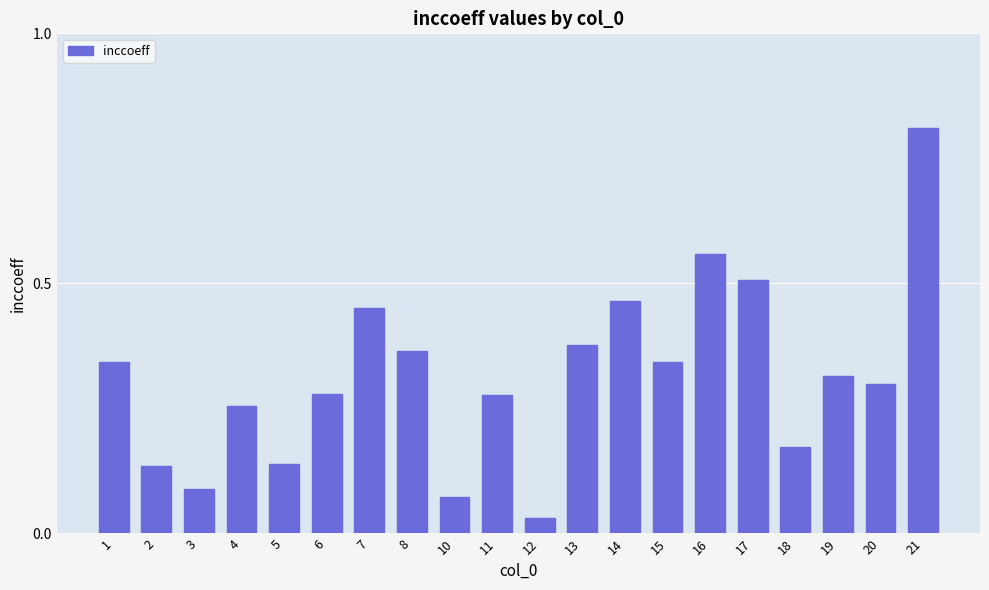

What is the sum of all values?

6.3